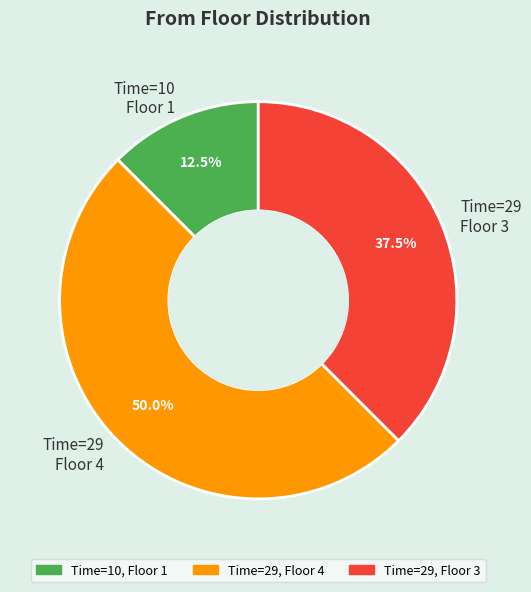

What percentage is NOT represented by Time=10 Floor 1?

87.5%